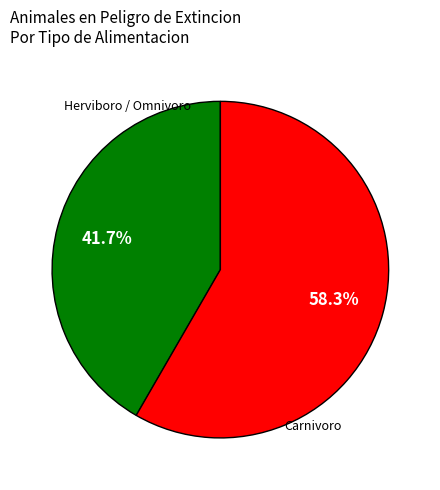

Is there a majority slice in this chart?

Yes